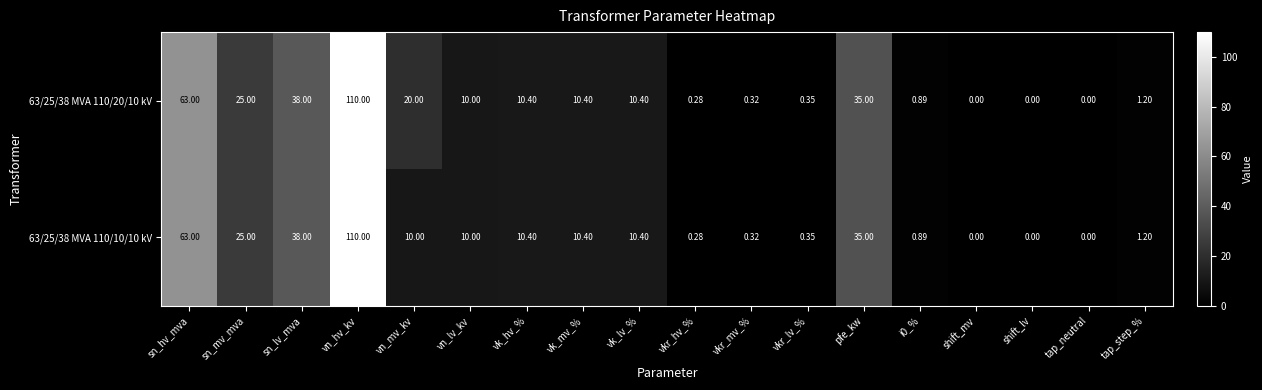

At which category is the sum across all series the highest?

vn_hv_kv